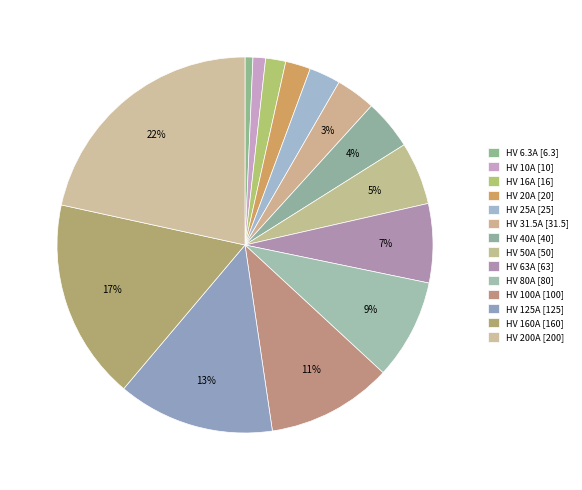

What percentage do HV 160A and HV 125A together represent?

30.8%